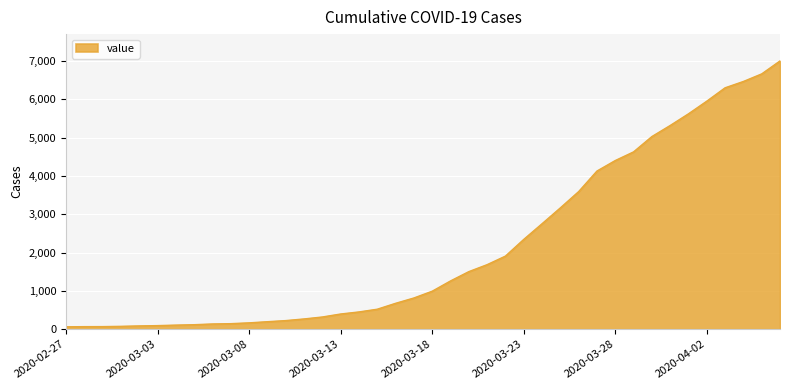

What is the greatest value displayed?

7004